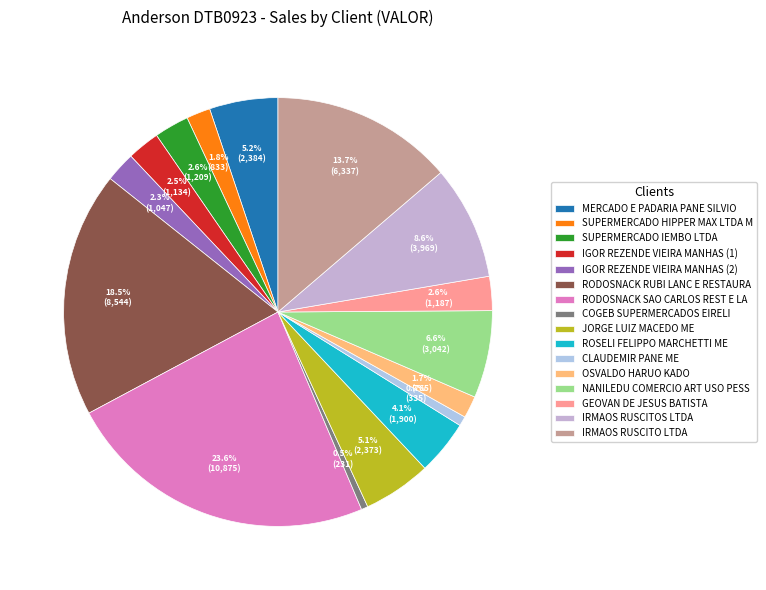

Which slice is the smallest?

COGEB SUPERMERCADOS EIRELI